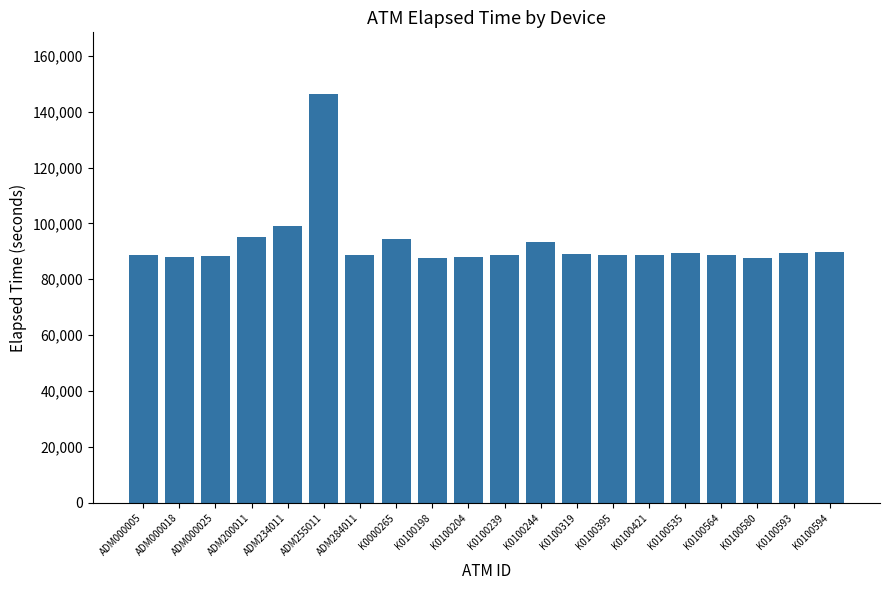

How many data points does each series have?

20